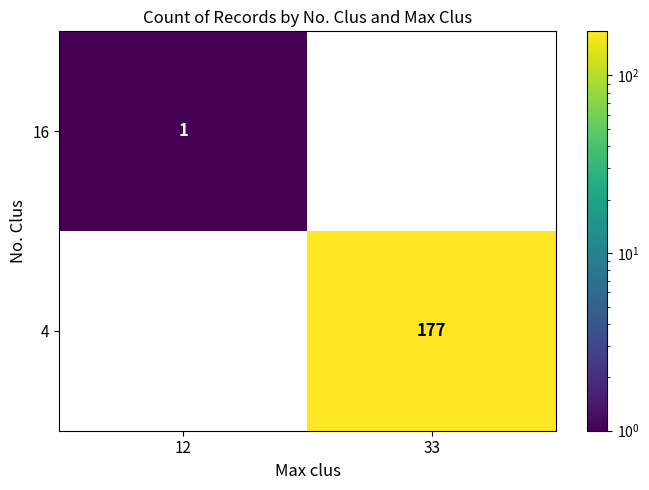

Reading right to left, list all the values displayed in this chart.

16: 33=0	12=1
4: 33=177	12=0